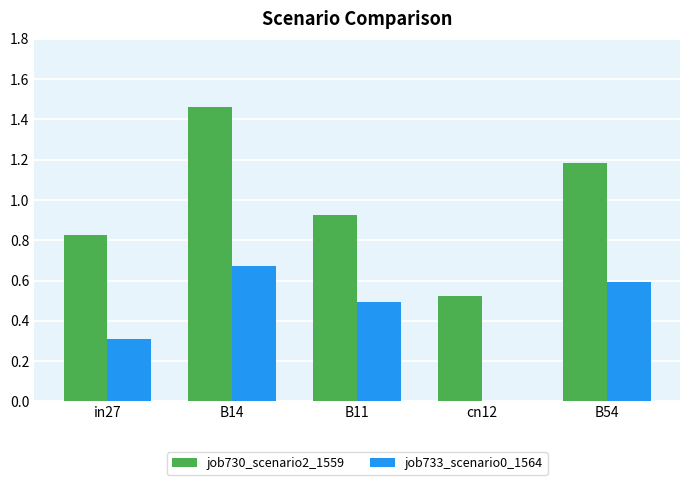

True or false: job733_scenario0_1564 has a value of 0.2 at B54.

False